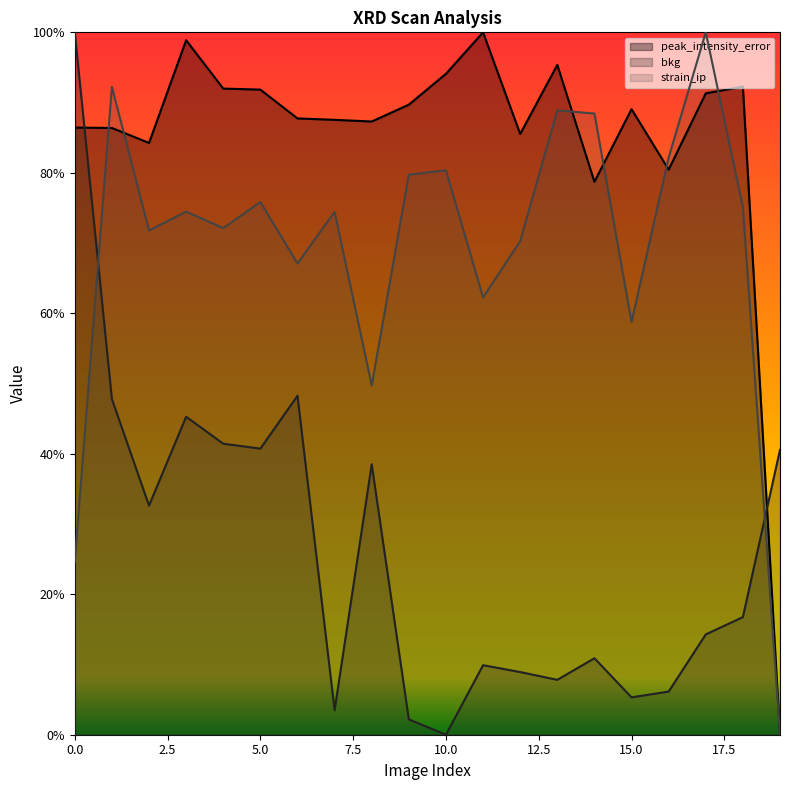

Is it true that bkg equals 0.8 at 6?

False